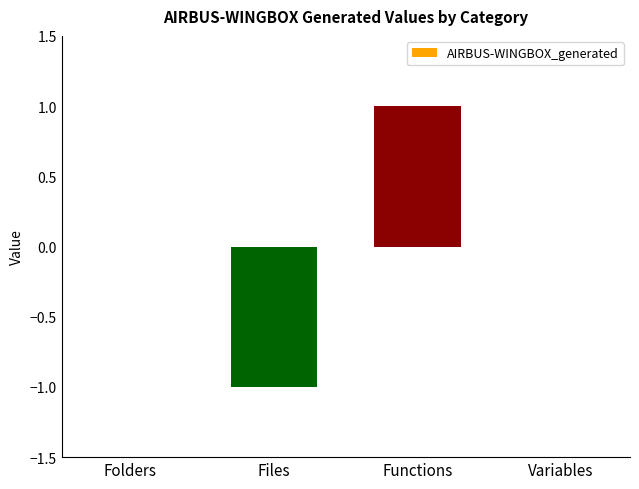

Are the bars grouped side by side (vs. stacked)?

No